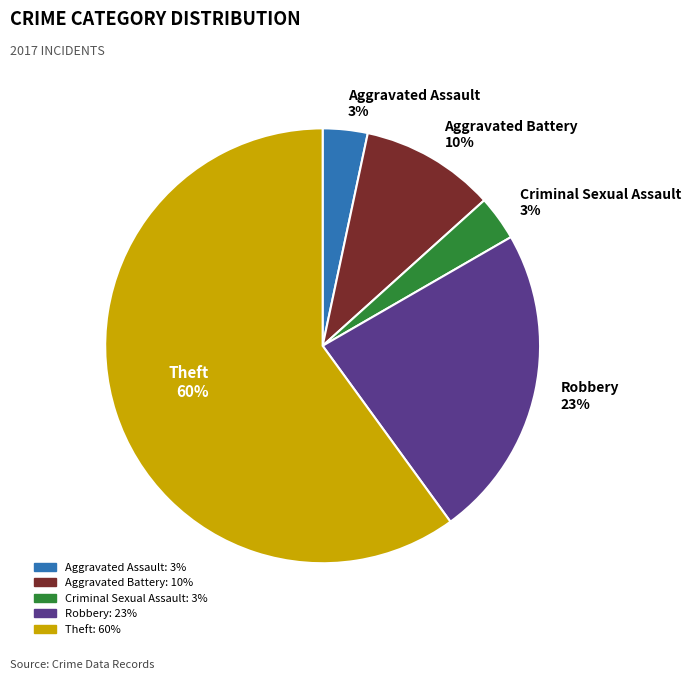

To the nearest percent, what is the average slice percentage?

20%